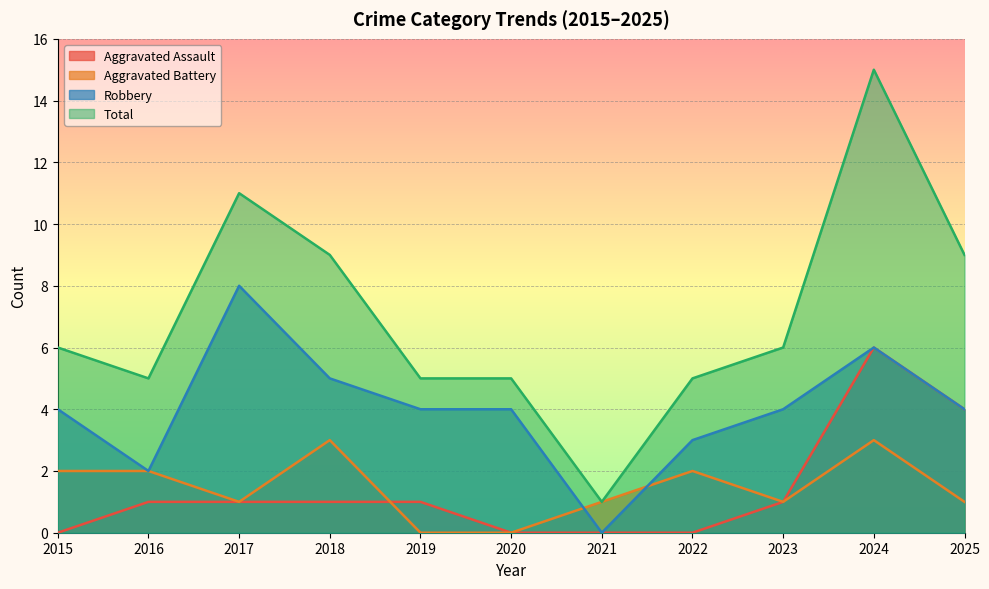

Rank the series at 2022 from lowest to highest value.

Aggravated Assault, Aggravated Battery, Robbery, Total